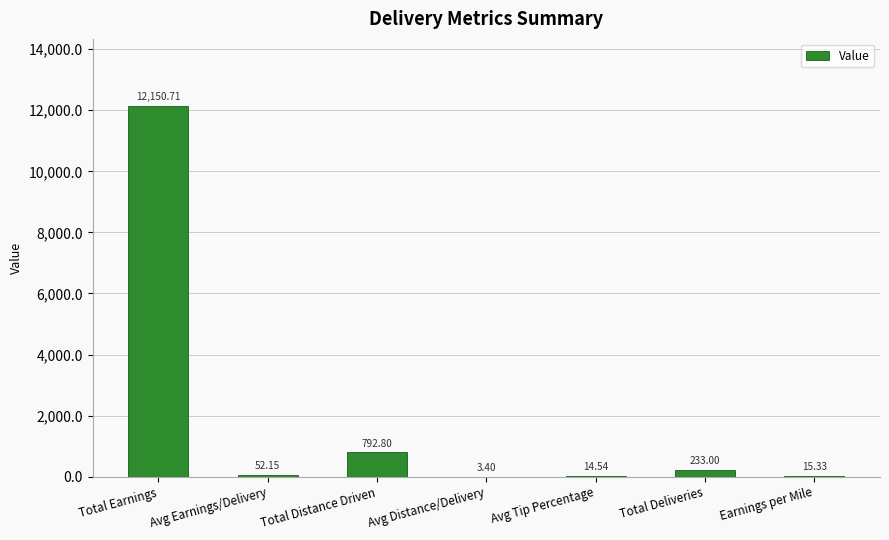

How many categories are shown in the chart?

7